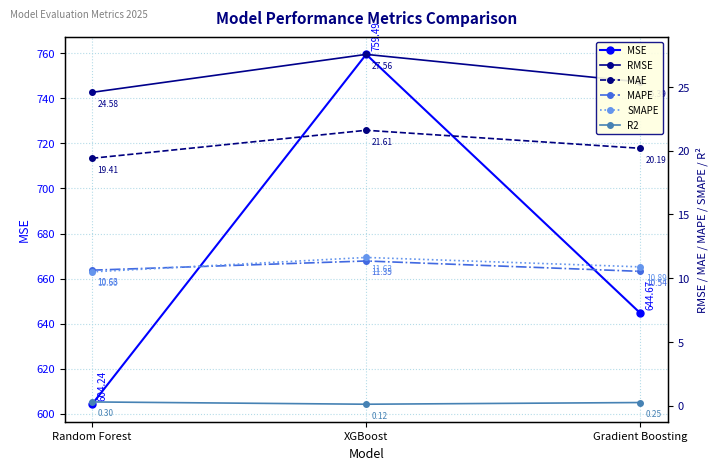

Which series has the largest total across all categories?

MSE